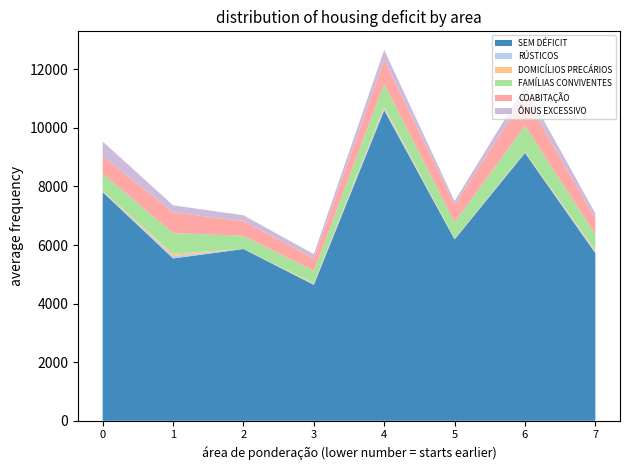

Reading left to right, transcribe all the data shown in this chart.

SEM DÉFICIT: 3524402005001=7807	3524402005002=5541	3524402005003=5863	3524402005004=4640	3524402005005=10601	3524402005006=6189	3524402005007=9143	3524402005008=5720
RÚSTICOS: 3524402005001=21	3524402005002=82	3524402005003=0	3524402005004=20	3524402005005=62	3524402005006=10	3524402005007=9	3524402005008=48
DOMICÍLIOS PRECÁRIOS: 3524402005001=21	3524402005002=82	3524402005003=0	3524402005004=33	3524402005005=62	3524402005006=10	3524402005007=20	3524402005008=48
FAMÍLIAS CONVIVENTES: 3524402005001=591	3524402005002=703	3524402005003=450	3524402005004=421	3524402005005=779	3524402005006=567	3524402005007=902	3524402005008=540
COABITAÇÃO: 3524402005001=602	3524402005002=703	3524402005003=506	3524402005004=421	3524402005005=812	3524402005006=597	3524402005007=985	3524402005008=540
ÔNUS EXCESSIVO: 3524402005001=494	3524402005002=245	3524402005003=197	3524402005004=154	3524402005005=346	3524402005006=128	3524402005007=352	3524402005008=185